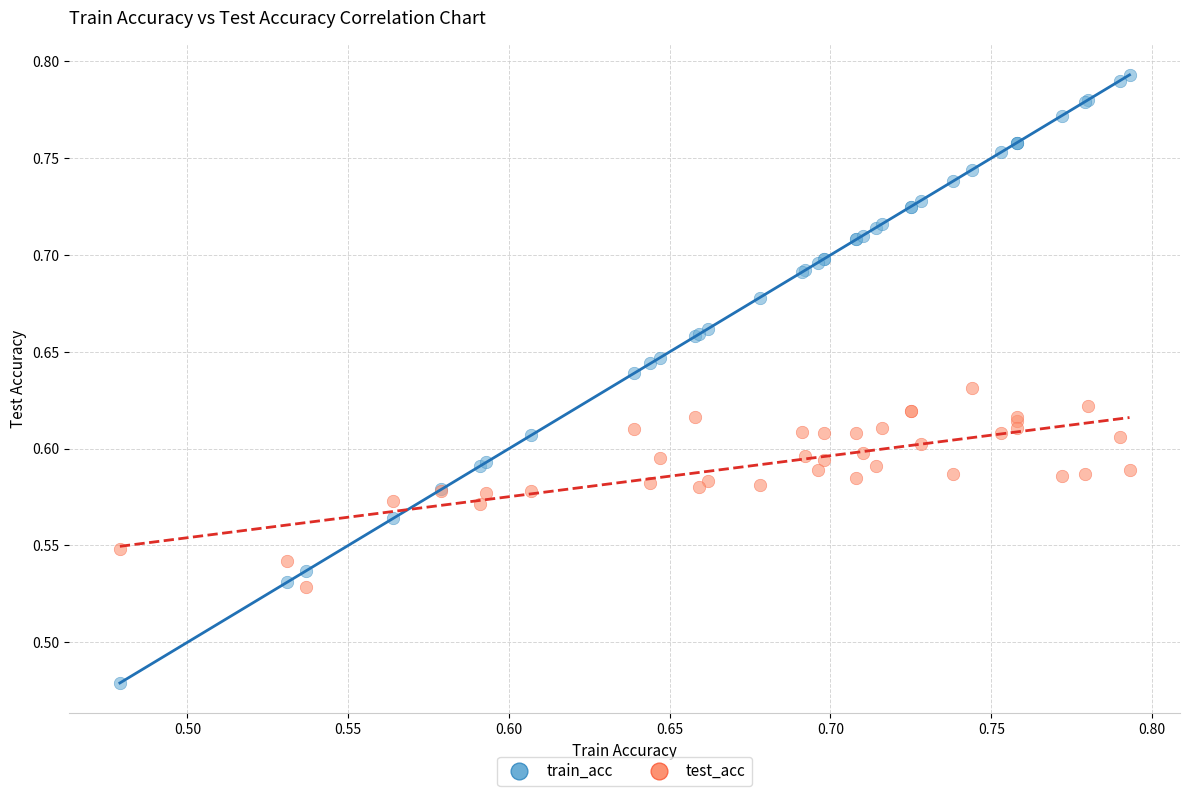

What are all the series names shown in the legend?

train_acc, test_acc